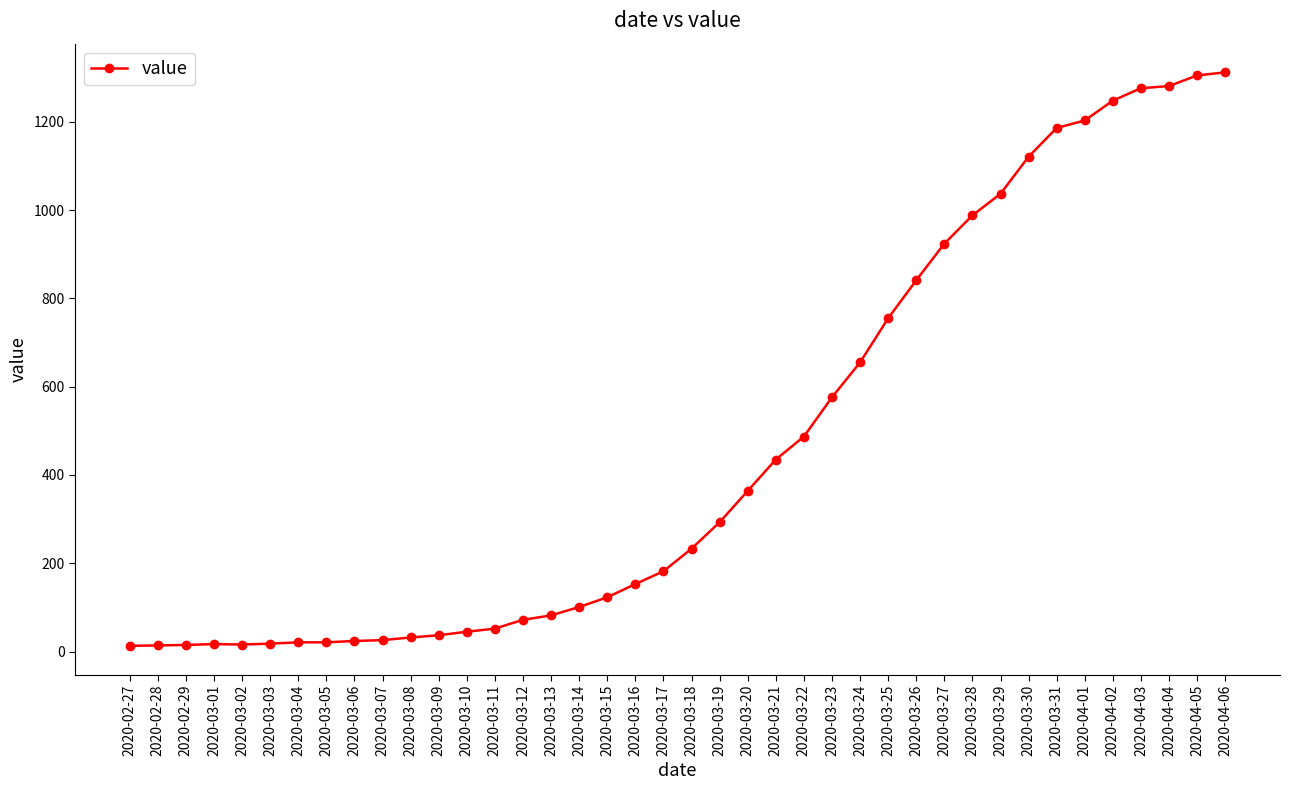

Count the number of categories in the chart.

40